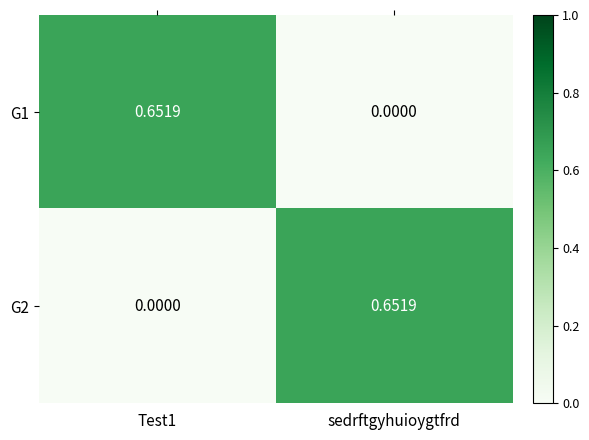

At which label is G1 closest to 0?

sedrftgyhuioygtfrd